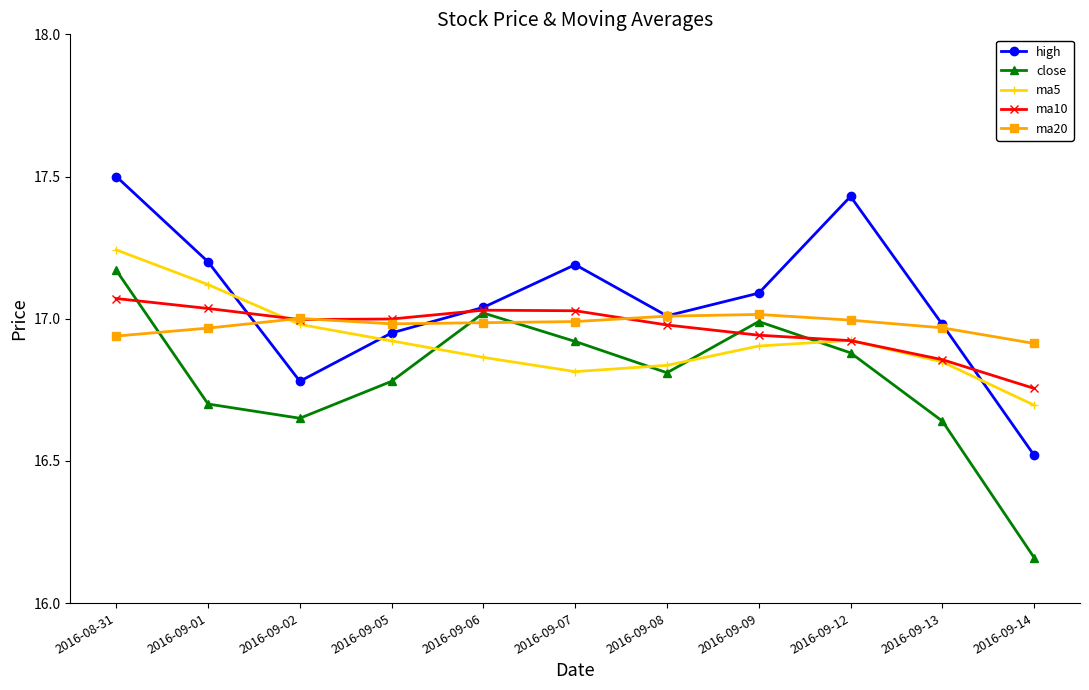

What is the difference between the high values at 2016-09-06 and 2016-09-14?

0.5